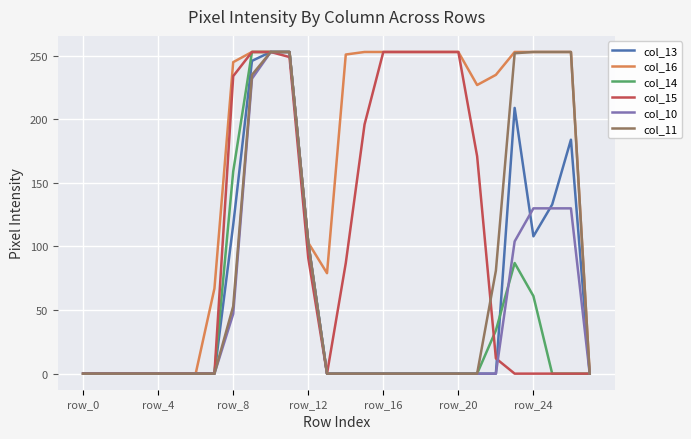

What is the average value of the col_15 series?

100